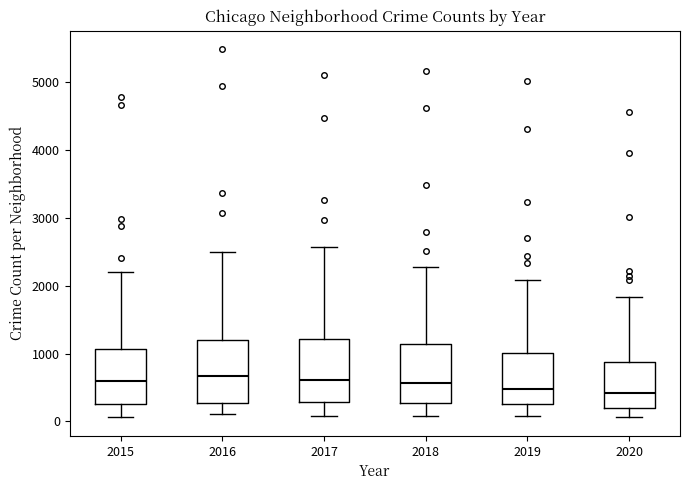

Where is the lower edge of the box at x = 2018 on the y-axis? The values are not printed on the chart, so give them approximately, as read against the axis.

300